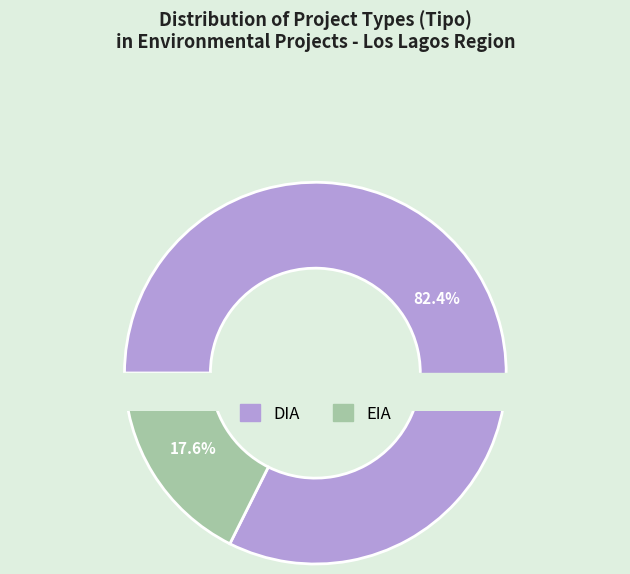

To the nearest percent, what portion does EIA represent?

18%